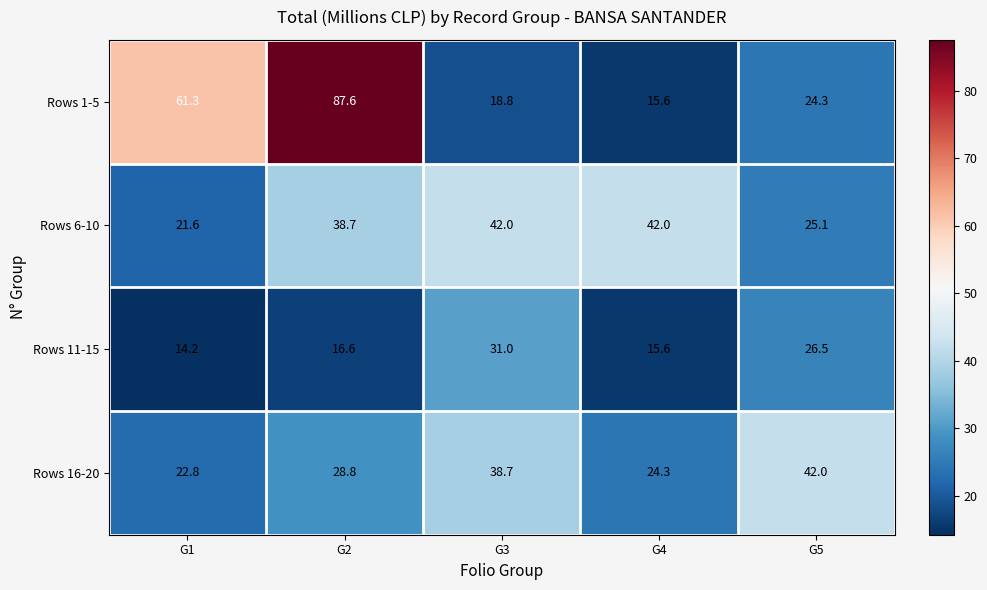

Between G1 and G3, which series saw the biggest shift?

Rows 1-5